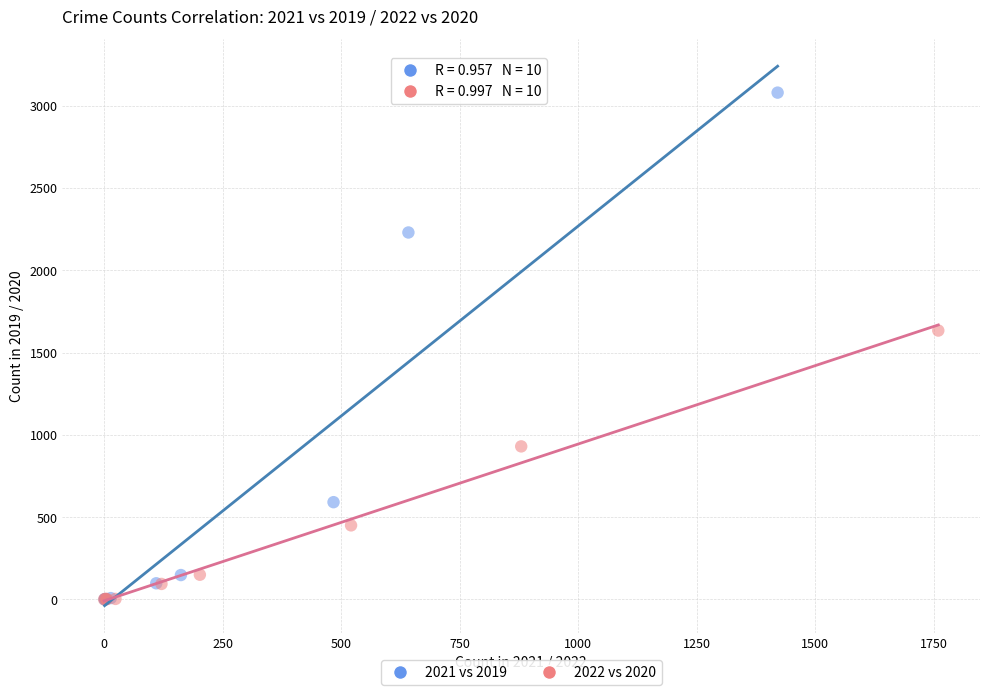

Which series contains the highest Y value?

2021 vs 2019